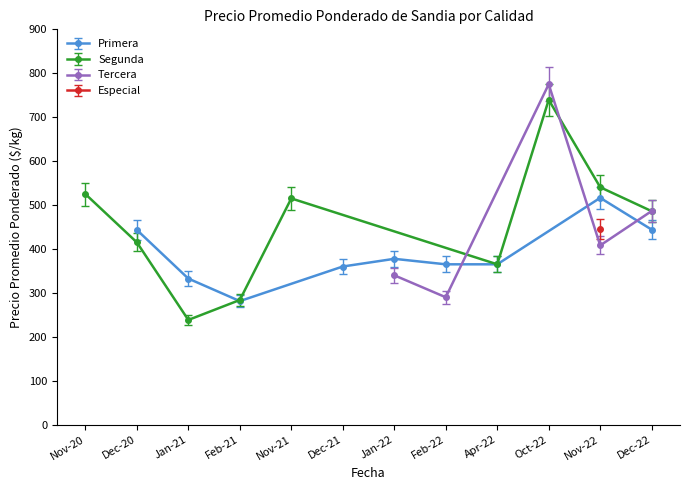

What is the value of the Primera point at the 1st from the left?

443.3